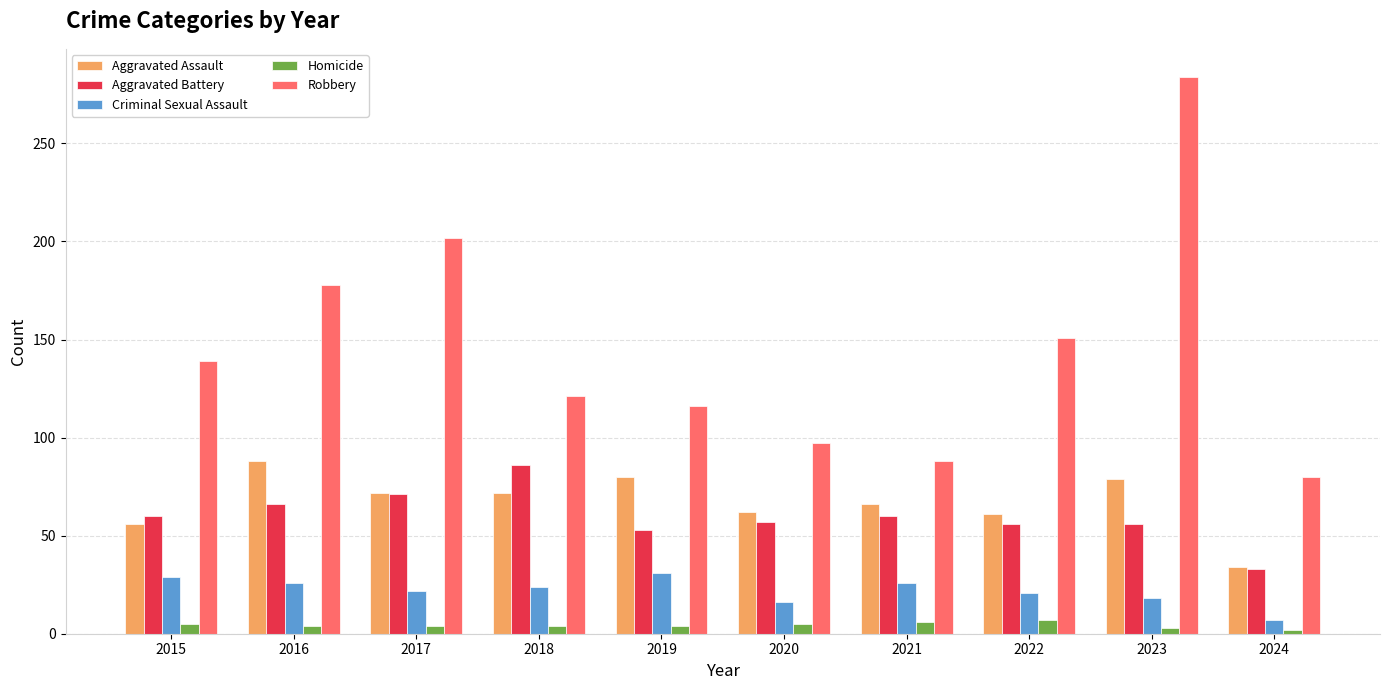

Read the Robbery value at 2019, to the nearest 10.

120